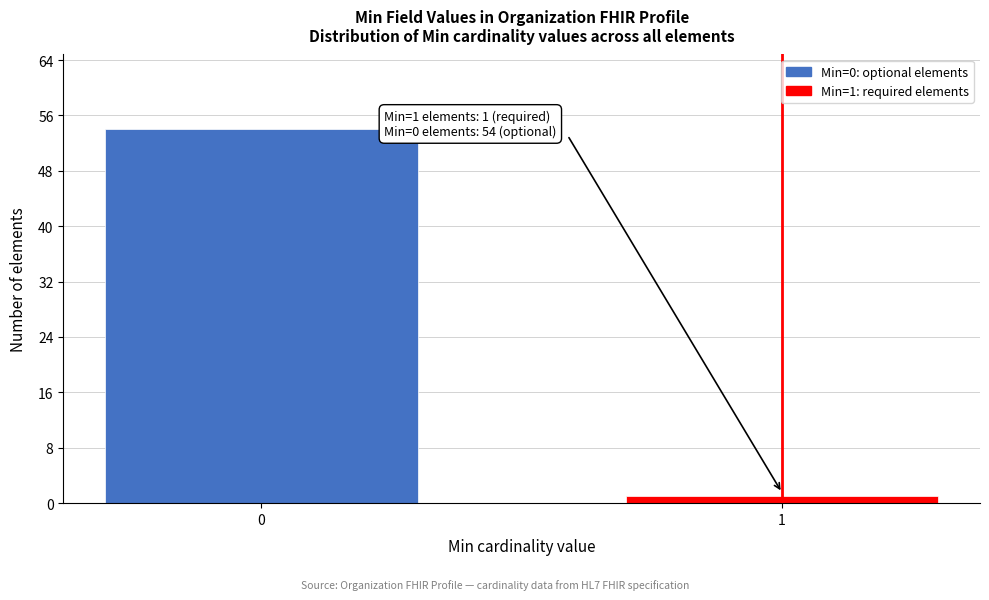

Reading left to right, list all the values displayed in this chart.

54	1